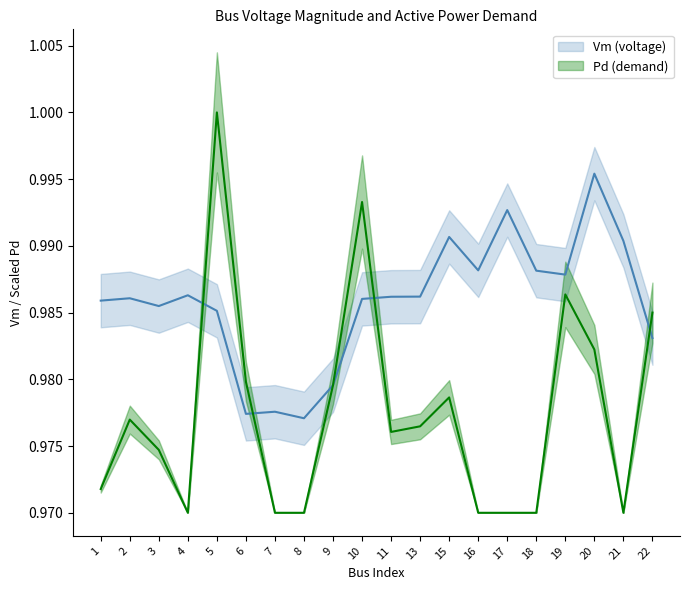

What is the value of the Vm point at the 20th from the left?

1.0